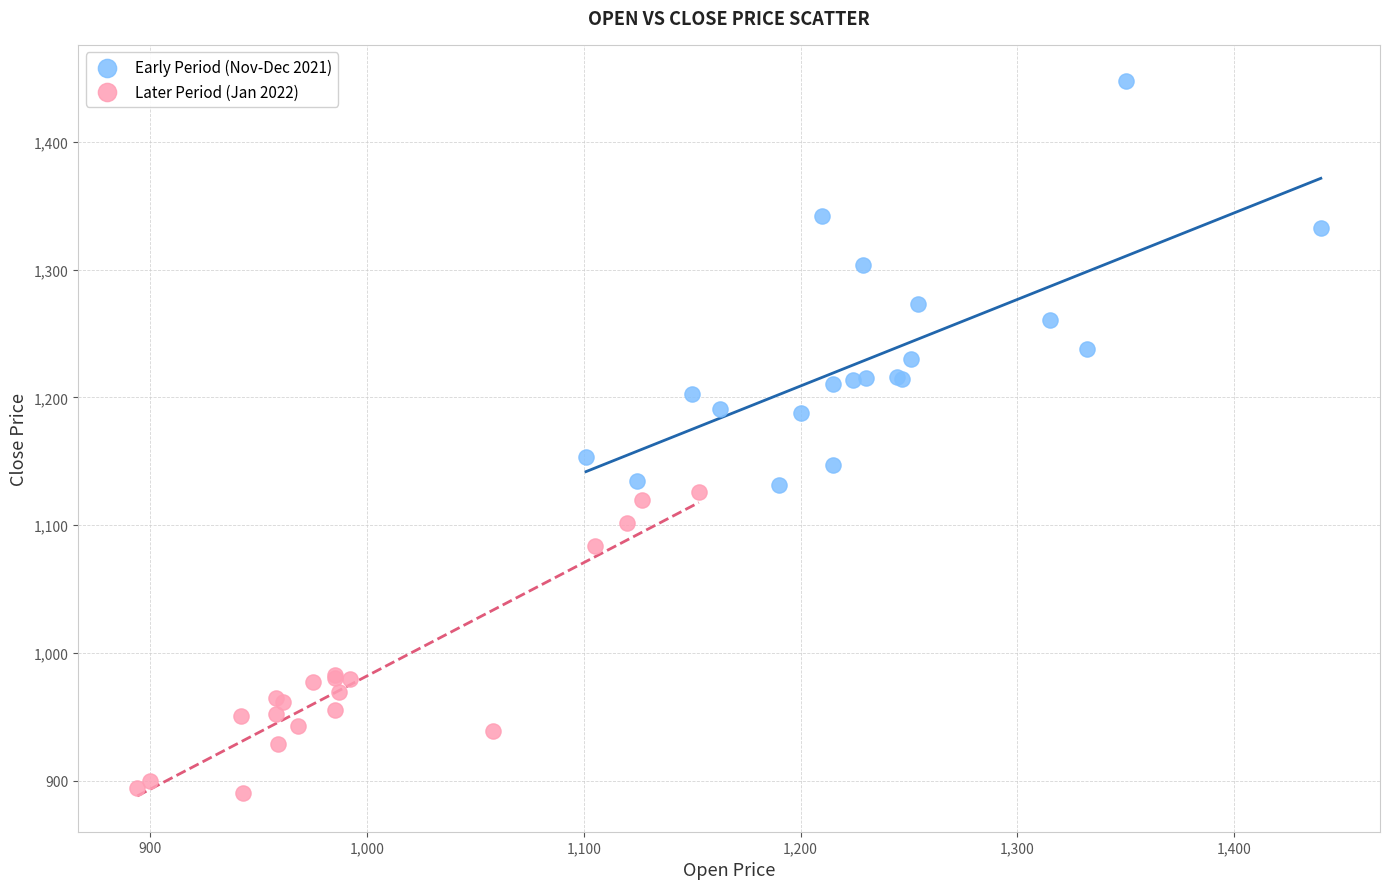

Which series contains the highest Y value?

Early Period (Nov-Dec 2021)